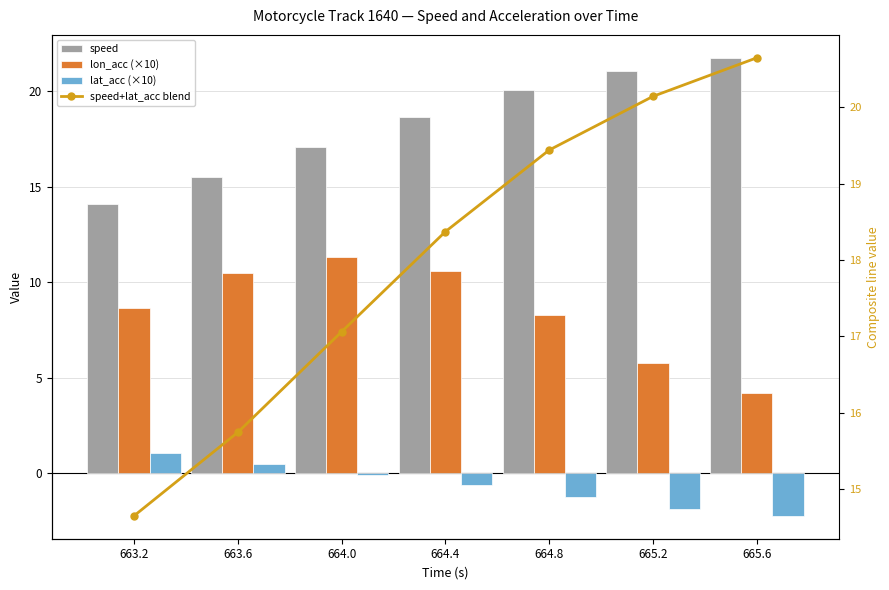

Where is lat_acc (×10) nearest to the value 0?

664.0